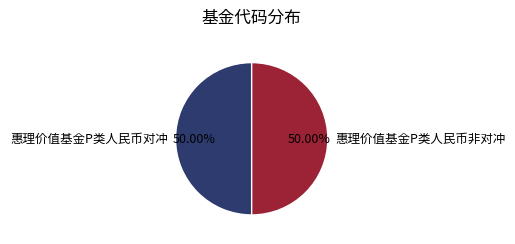

To the nearest percent, what is the average slice percentage?

50%